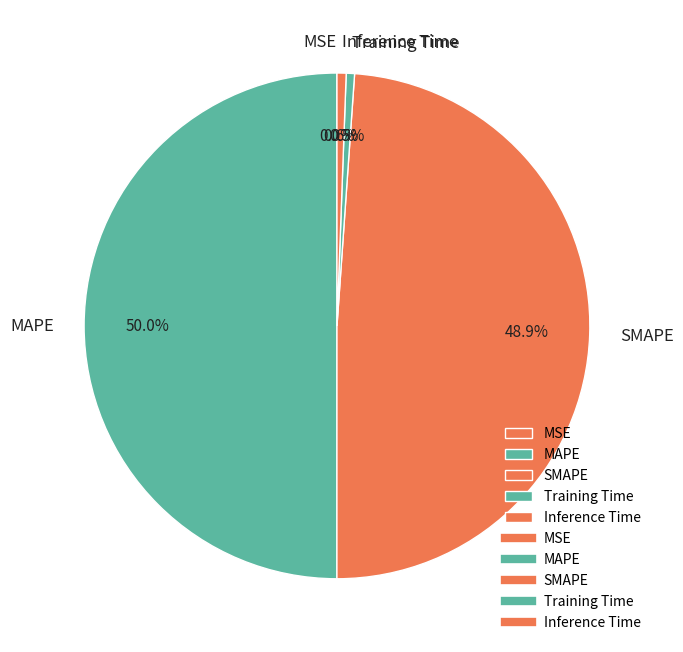

What is the total percentage of MAPE and Training Time?

50.5%